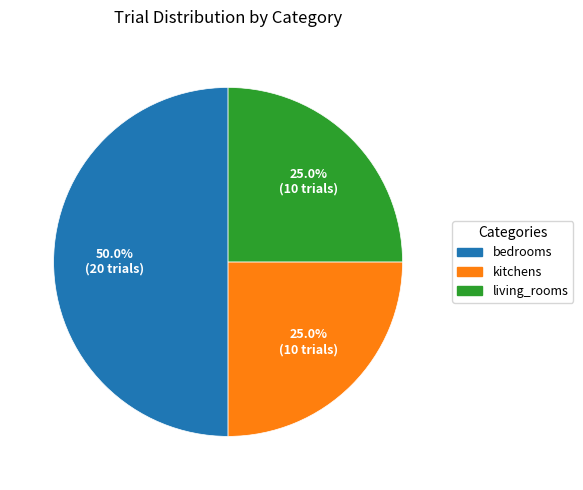

What percentage is the bedrooms slice, to the nearest percent?

50%